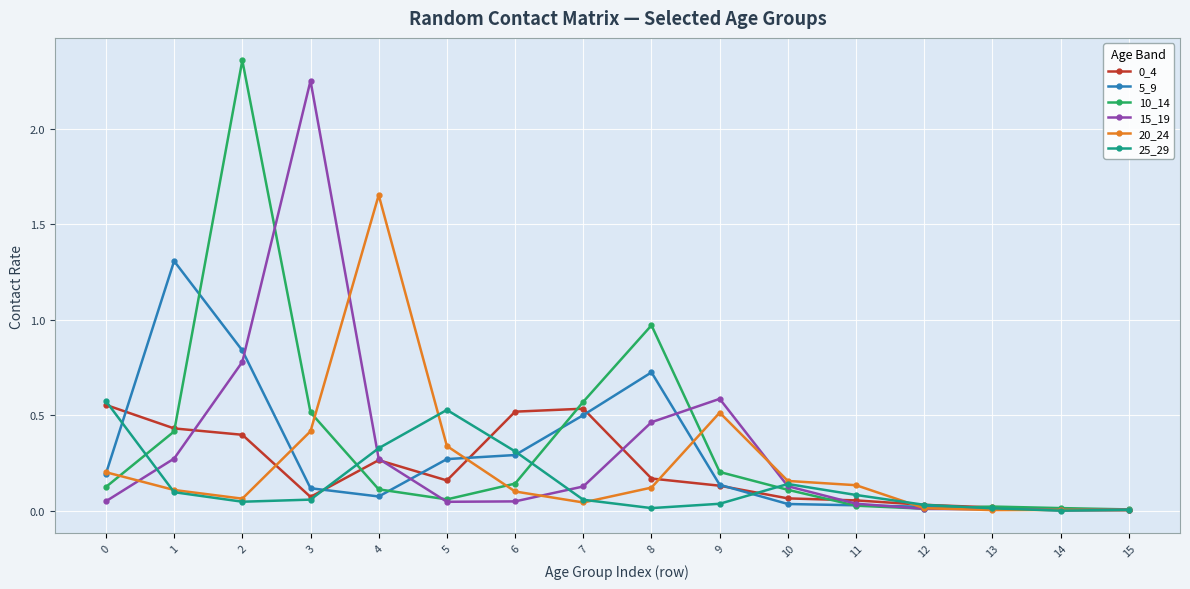

True or false: 0_4 has a value of 0.1 at 2.

False